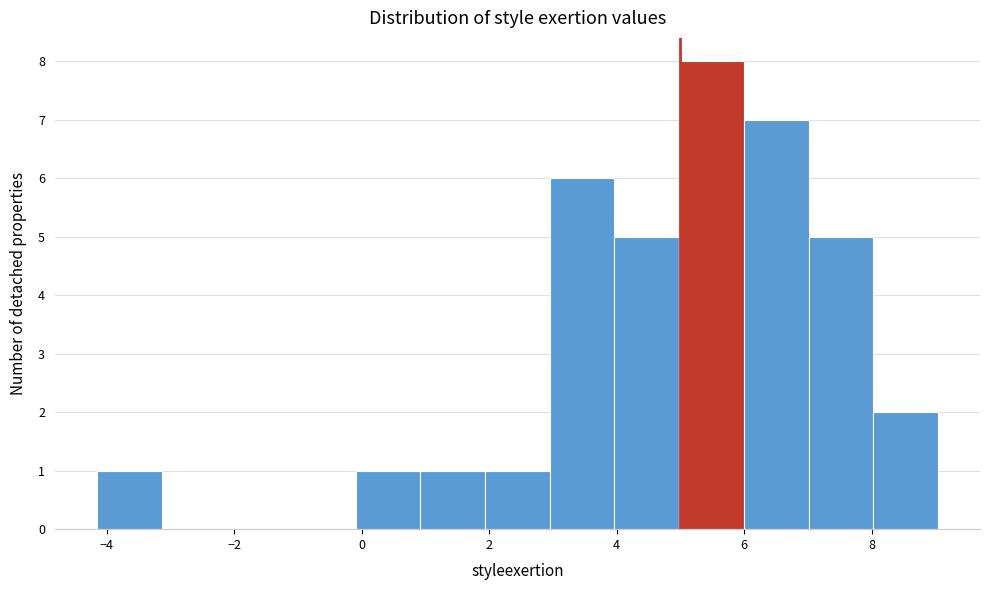

How tall is the bar that spans -4.2 to -3.2 on the x-axis? Neither the bar edges nor the heights are printed on the chart, so give them approximately, as read against the axes.

1